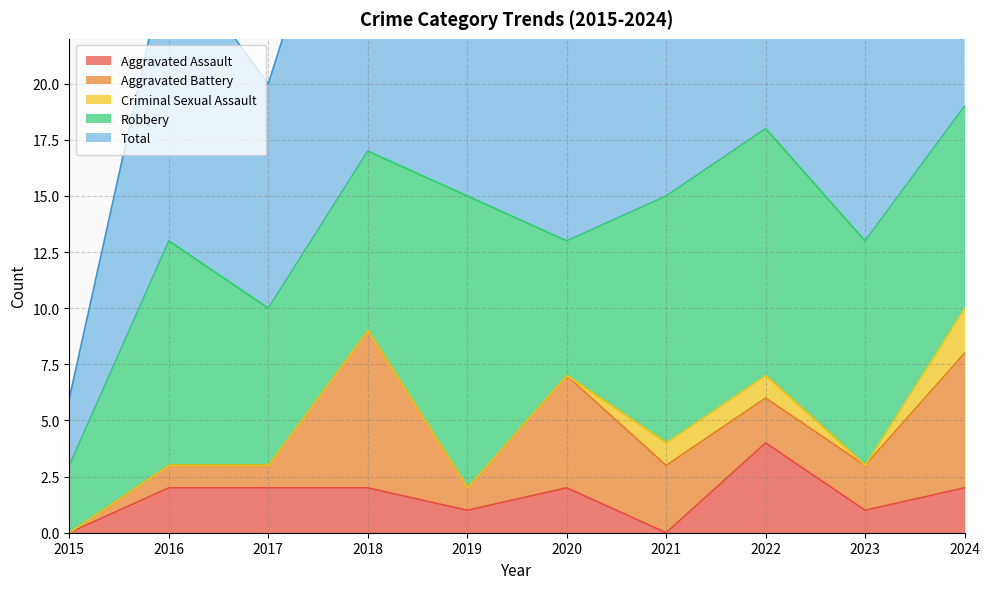

What are all the series names shown in the legend?

Aggravated Assault, Aggravated Battery, Criminal Sexual Assault, Robbery, Total